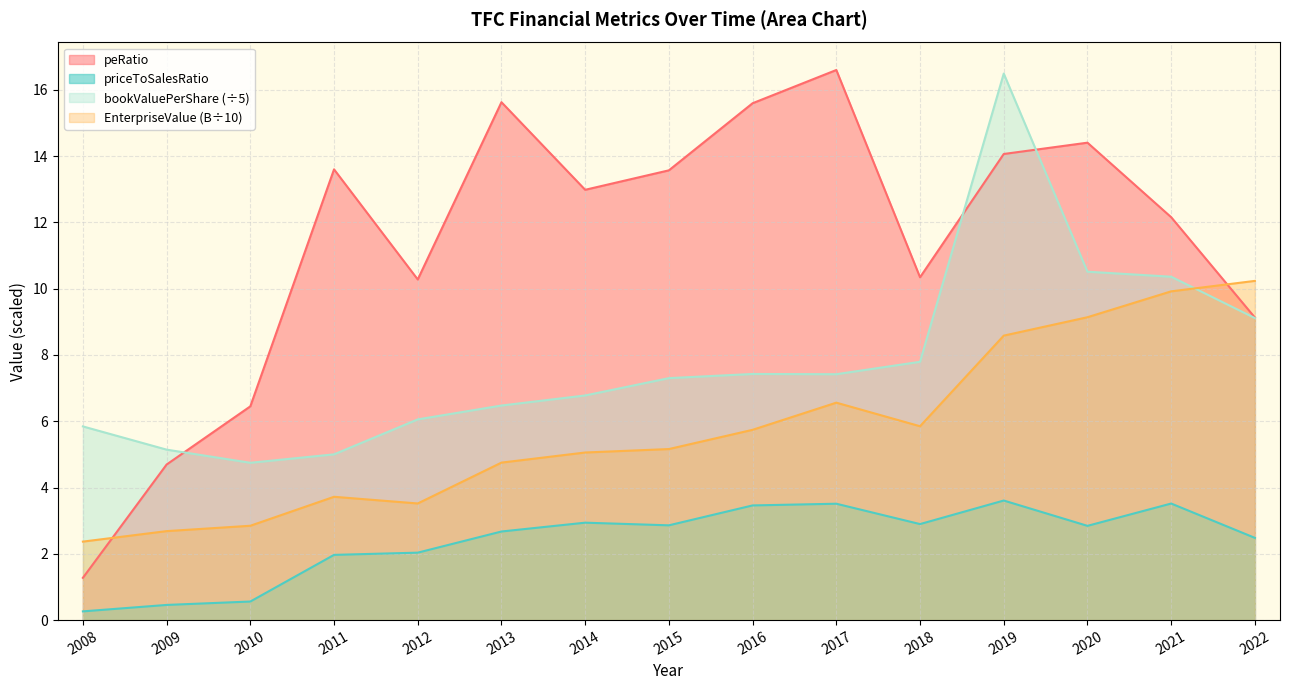

The value of EnterpriseValue at 2018 is 9.7. True or false?

False